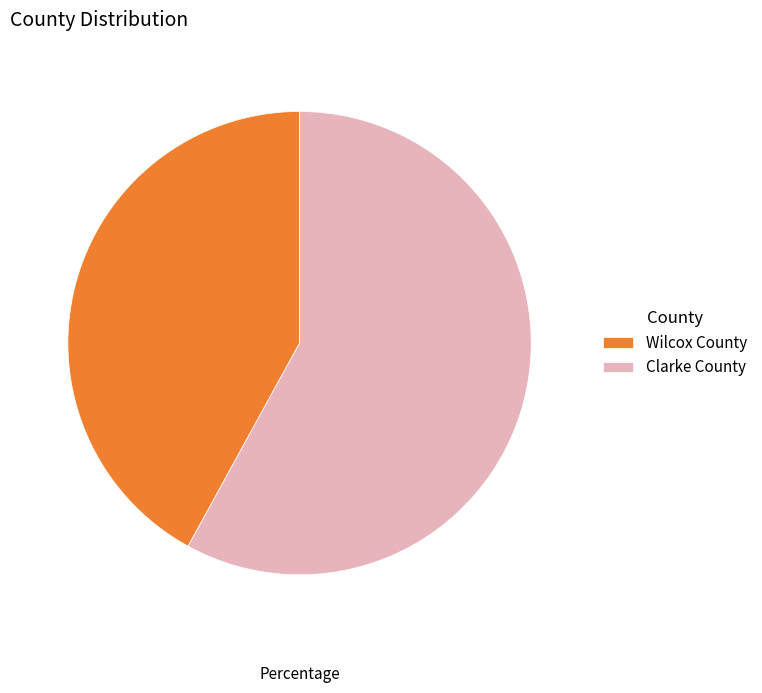

Which category accounts for the majority?

Clarke County